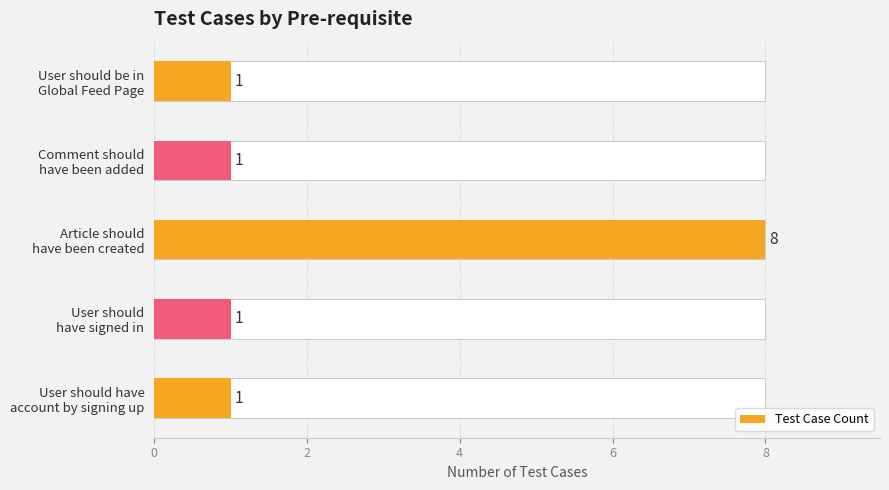

The chart shows a value of 1 at User should have account by signing up. True or false?

False